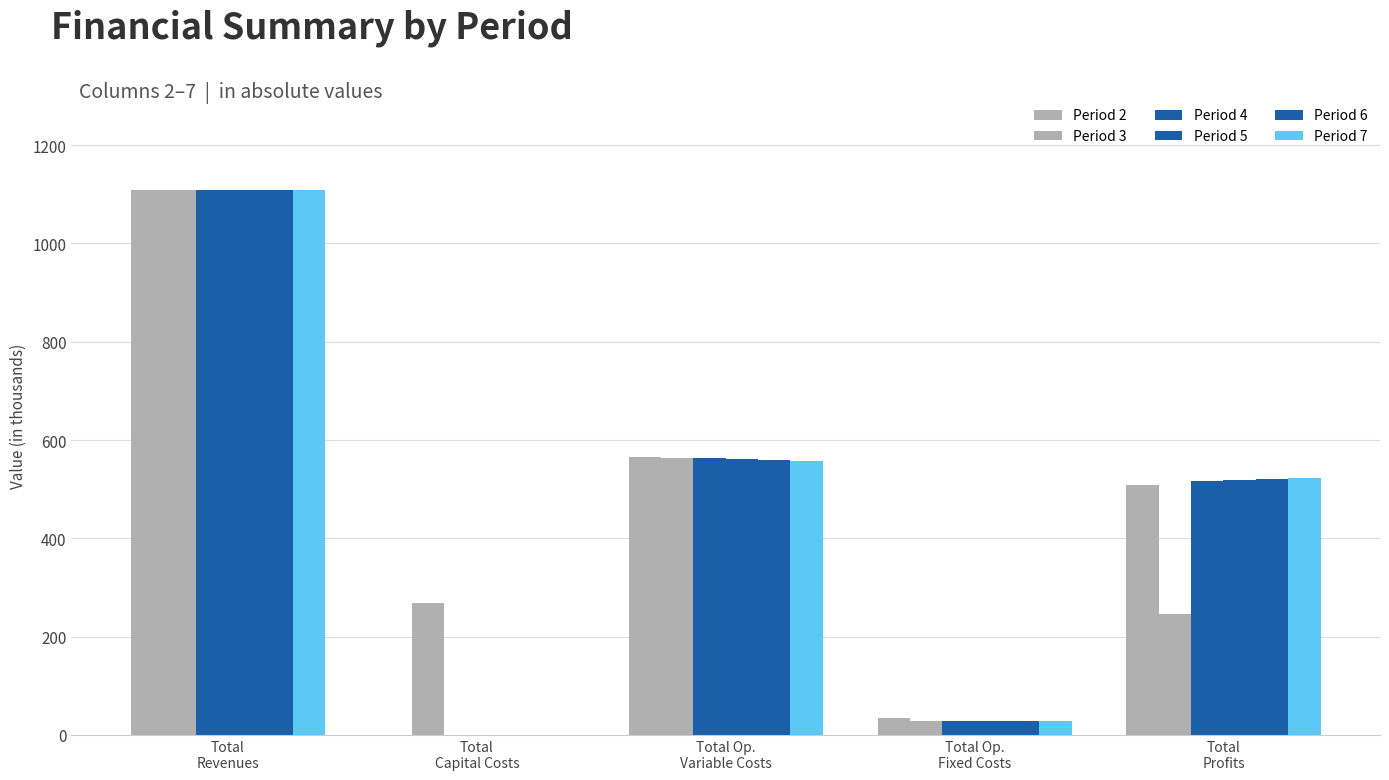

The value of Period 6 at Total Op.
Variable Costs is 308193.9. True or false?

False